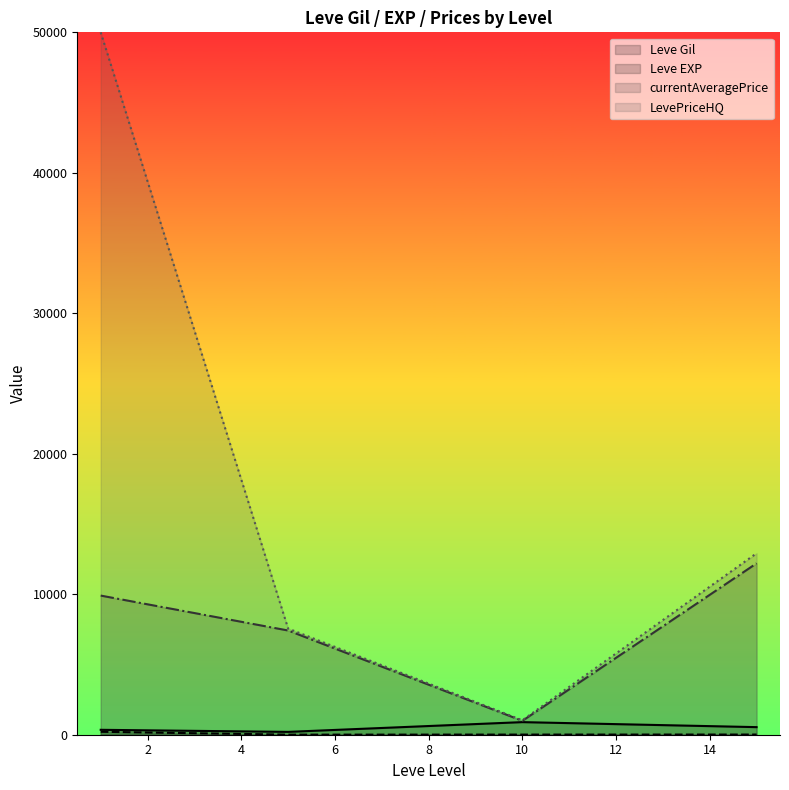

True or false: currentAveragePrice has more than 1 interior local peaks.

False